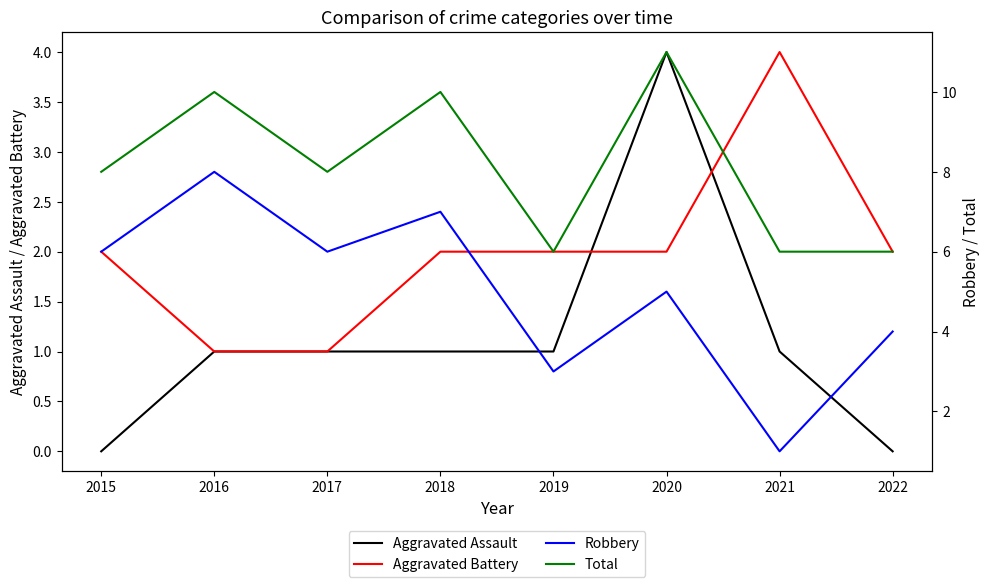

How many data points in Robbery are less than 6?

4